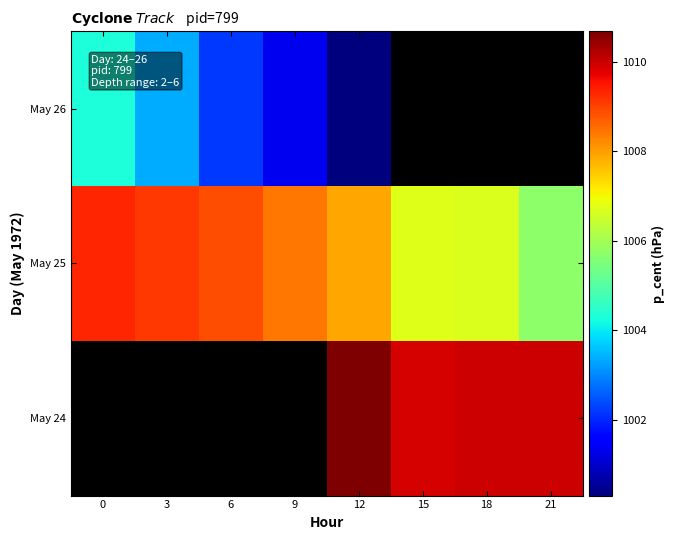

True or false: May 24 has a value of 563.4 at 18.

False